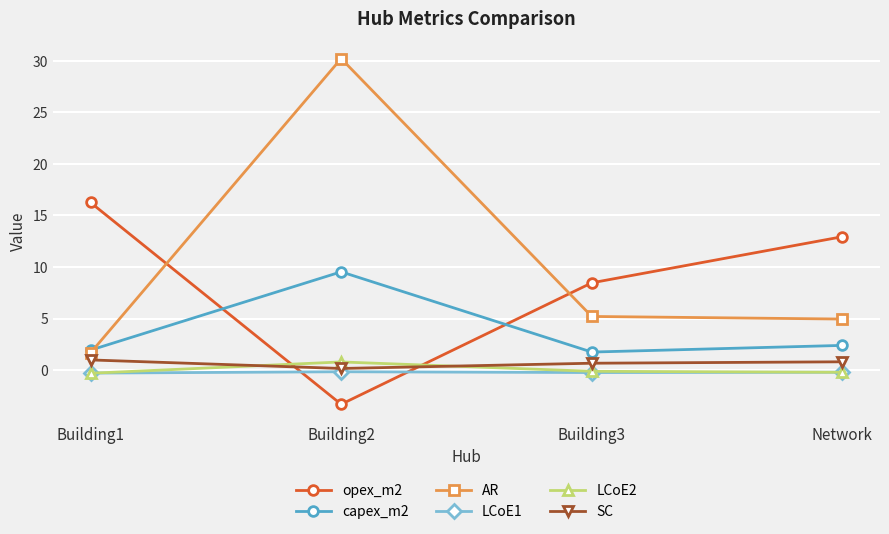

At which category is the sum across all series the highest?

Building2